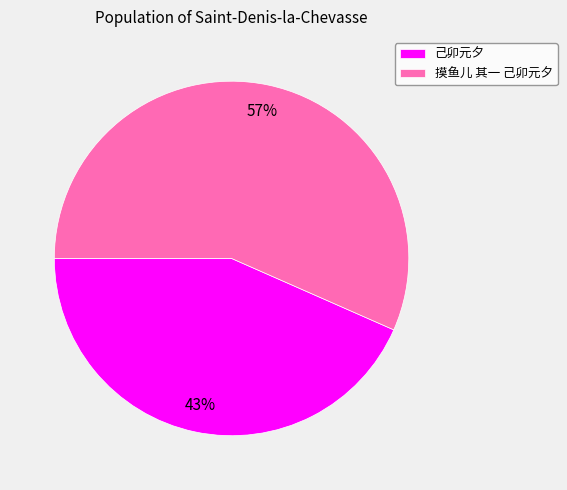

True or false: 摸鱼儿 其一 己卯元夕 accounts for 43% of the total.

False